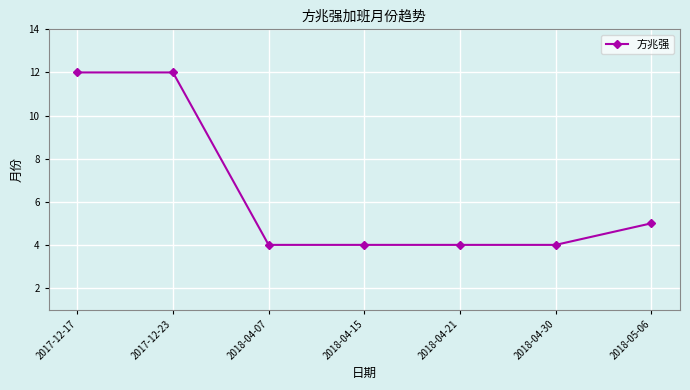

True or false: there are more than 2 points higher than both neighbors.

False